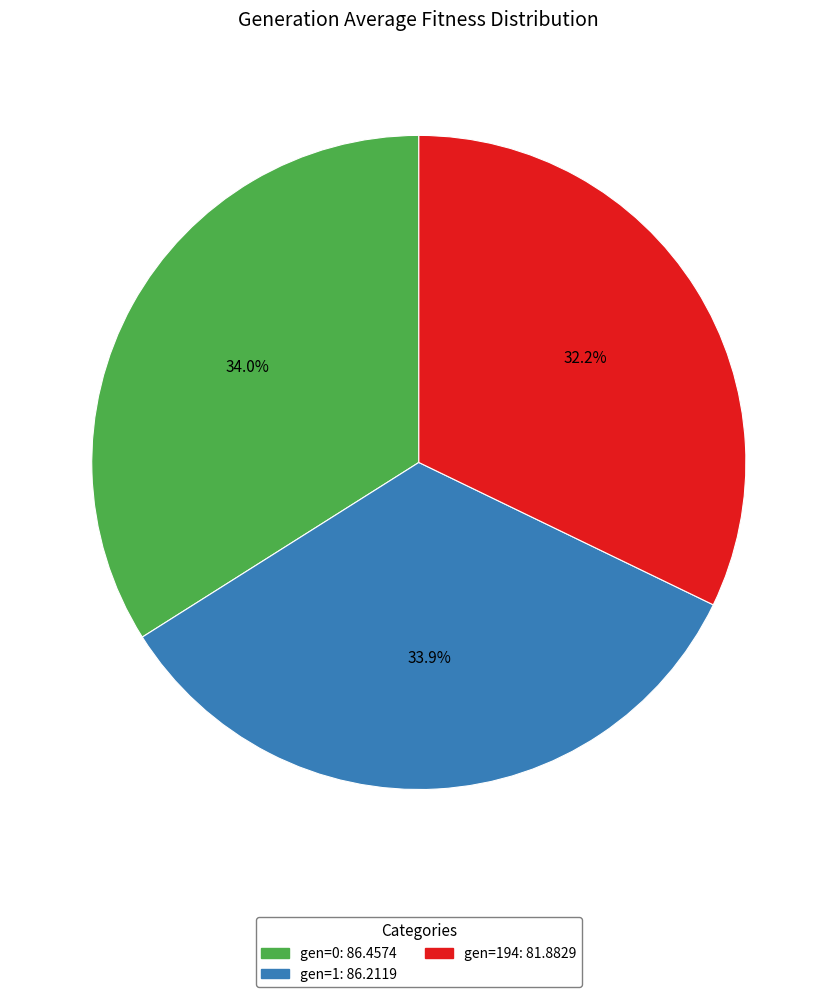

Is there a majority slice in this chart?

No